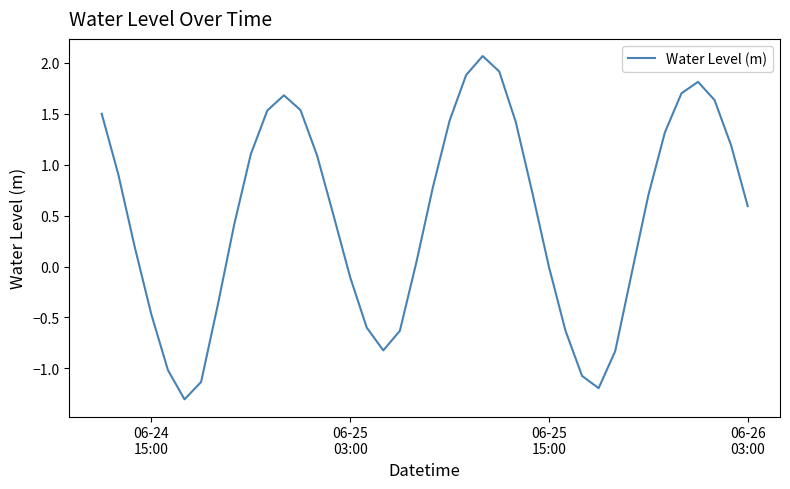

What is the greatest value displayed?

2.1